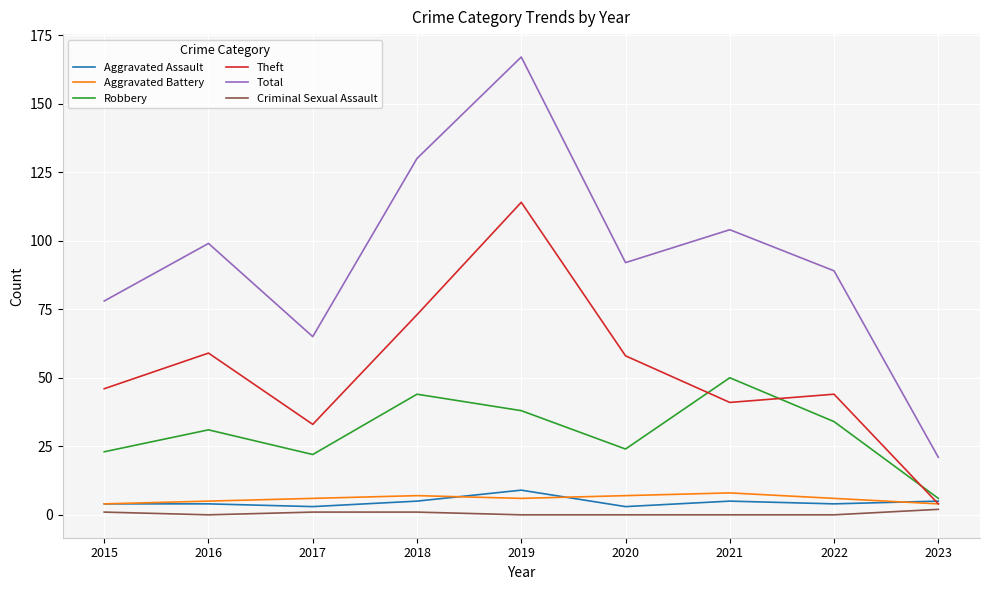

What is the sum of the Aggravated Assault values at 2023 and 2021?

10